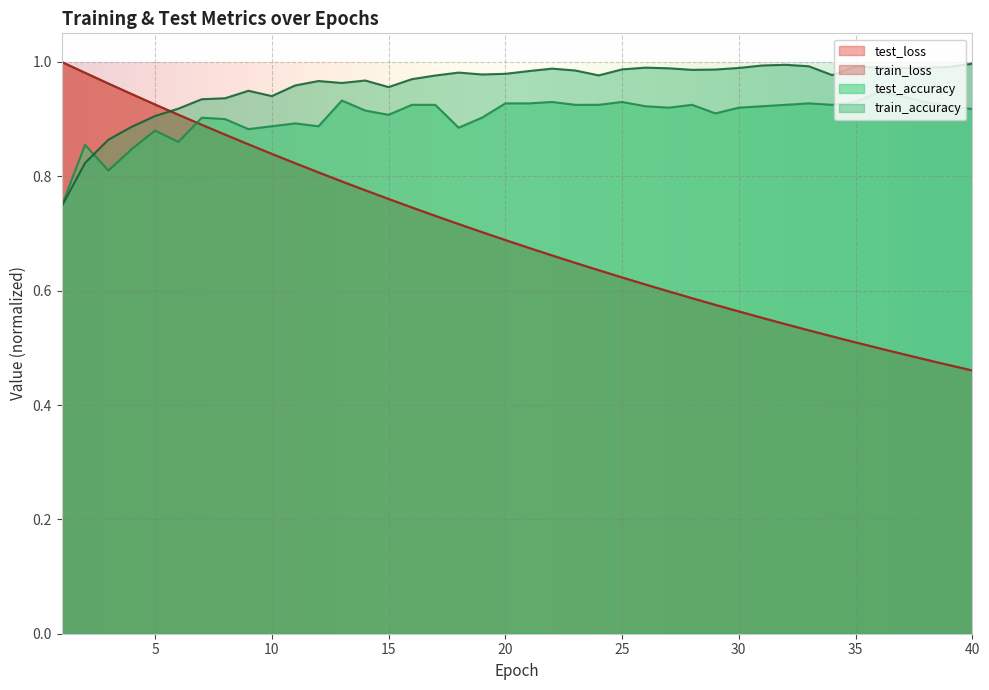

List the labels in order of train_loss value, smallest first.

40, 39, 38, 37, 36, 35, 34, 33, 32, 31, 30, 29, 28, 27, 26, 25, 24, 23, 22, 21, 20, 19, 18, 17, 16, 15, 14, 13, 12, 11, 10, 9, 8, 7, 6, 5, 4, 3, 2, 1